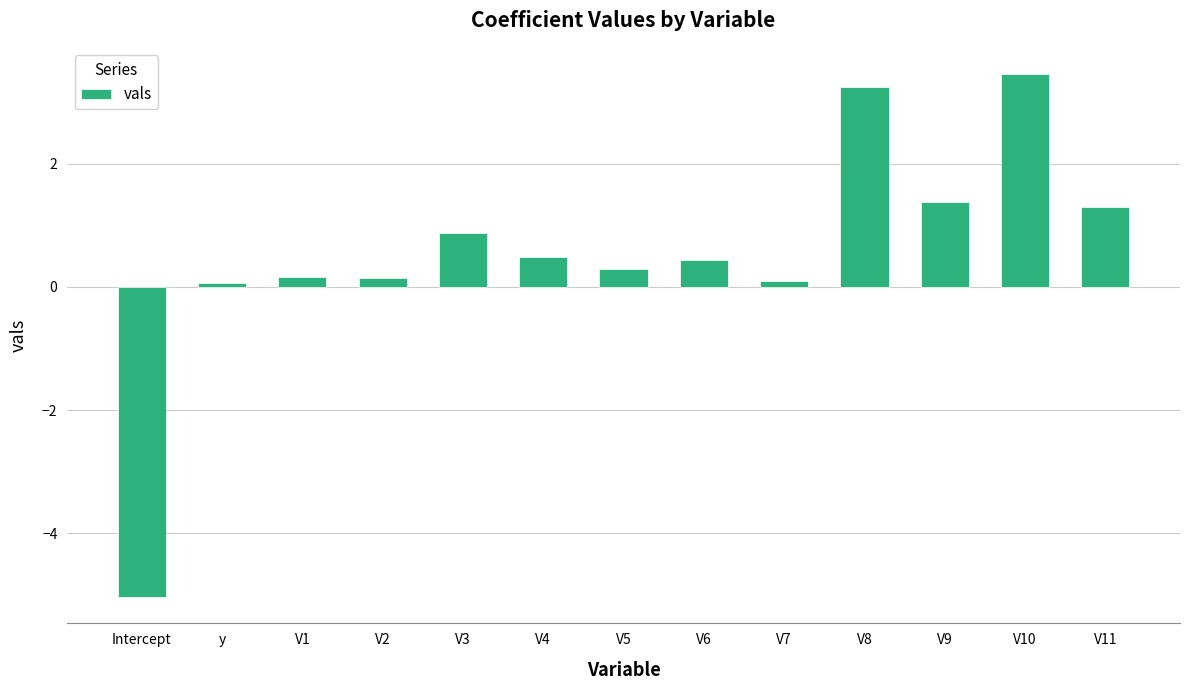

True or false: the data shows 0.9 at V3.

True